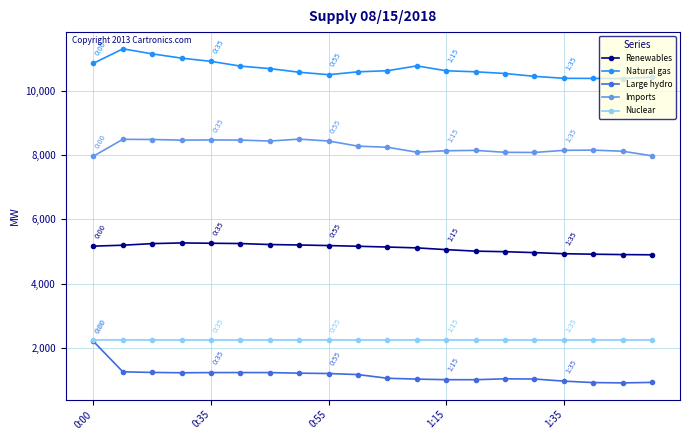

True or false: Imports and Natural gas cross at least once.

False